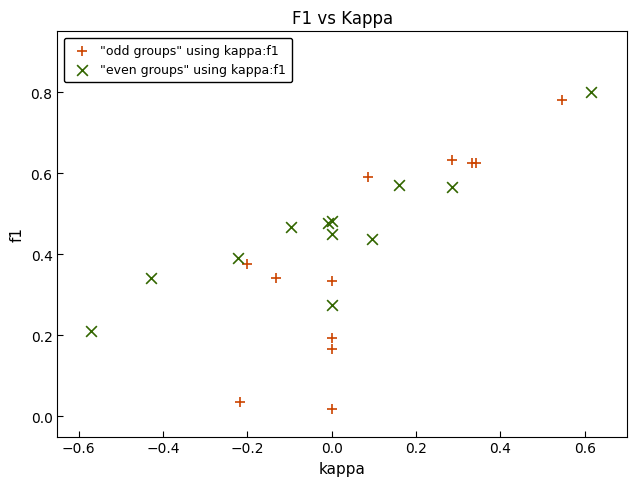

Which series has the widest spread of Y values?

"odd groups" using kappa:f1